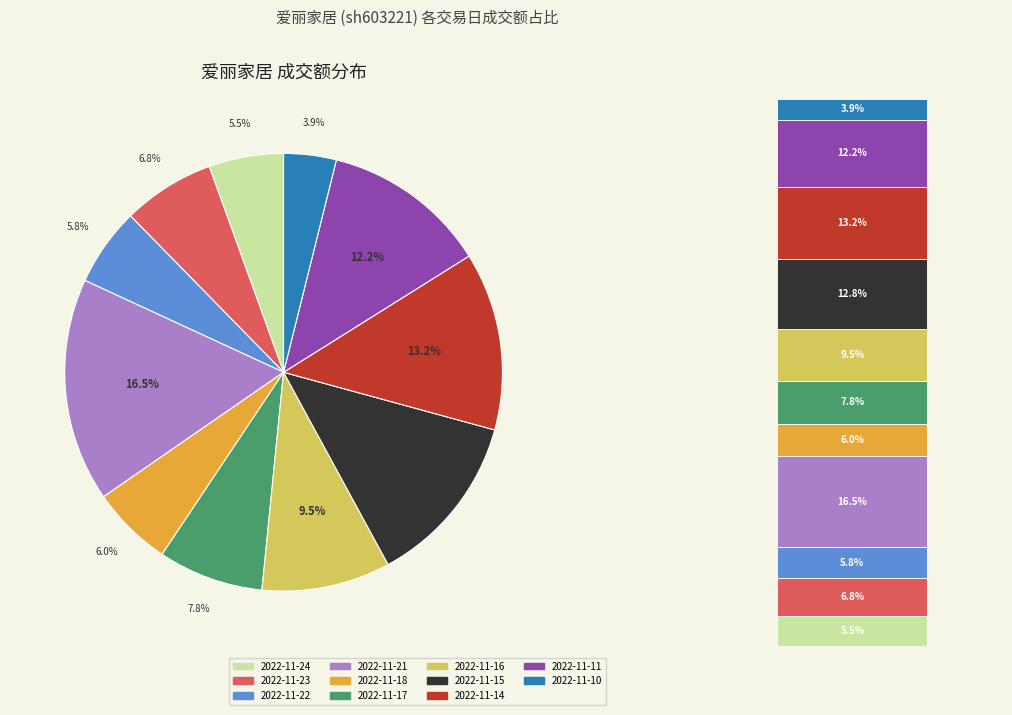

Which slice is the smallest?

2022-11-10